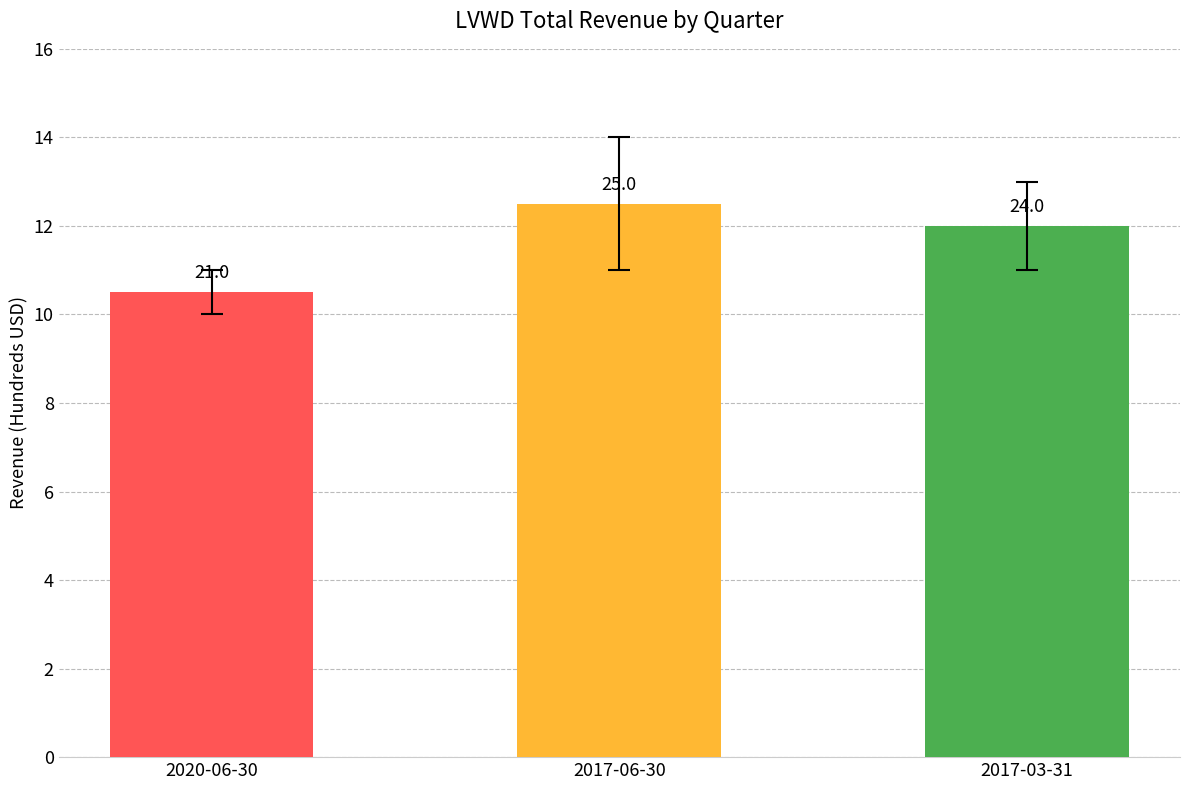

Where is the data nearest to the value 2300?

2017-03-31